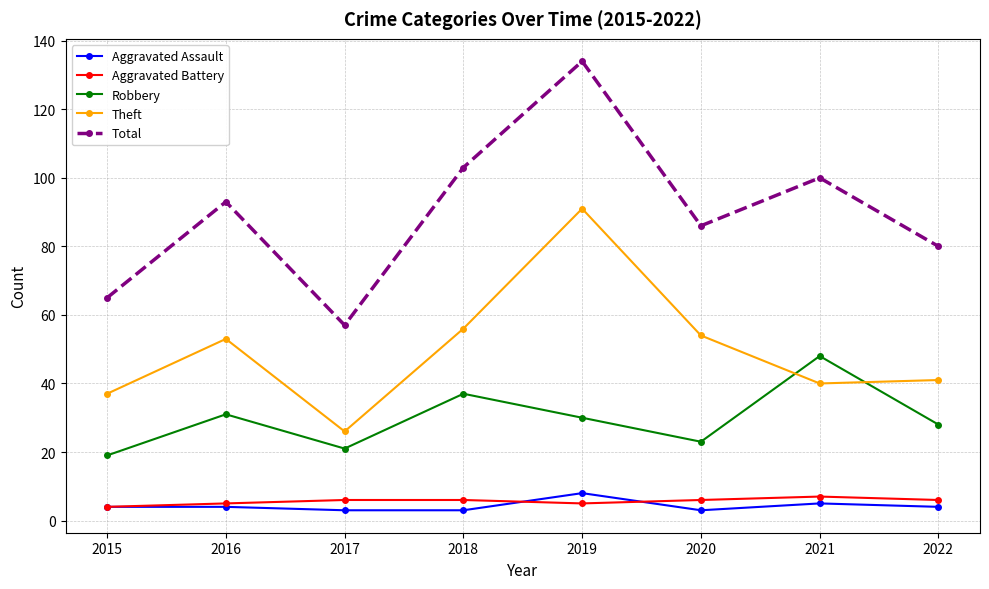

At how many categories does at least one series exceed 4?

8